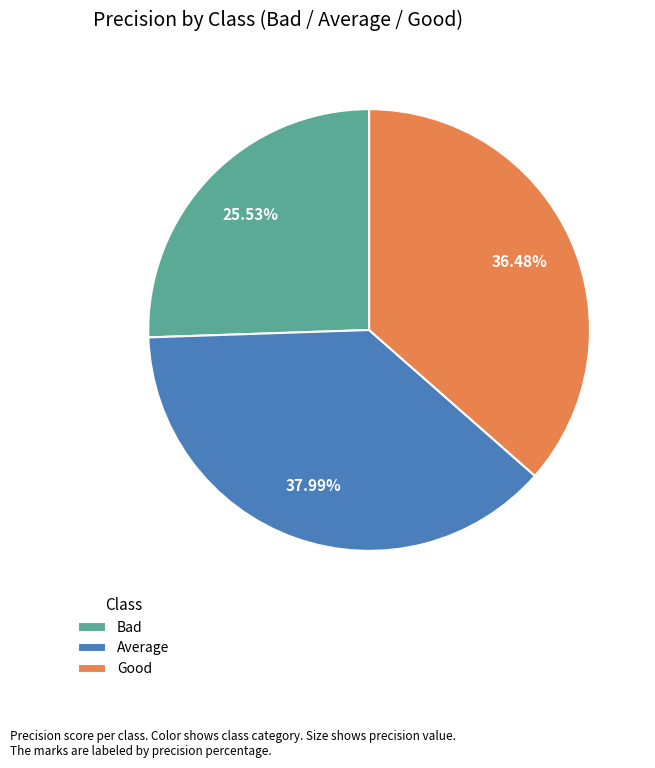

How many segments does this pie chart have?

3